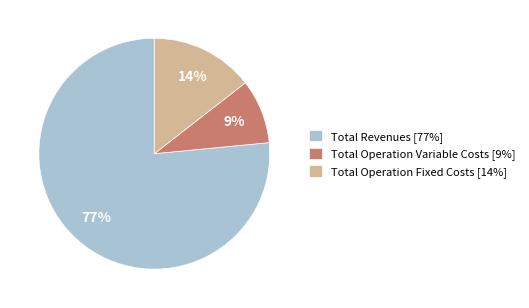

Rank the categories by value from lowest to highest.

Total Operation Variable Costs [9%], Total Operation Fixed Costs [14%], Total Revenues [77%]